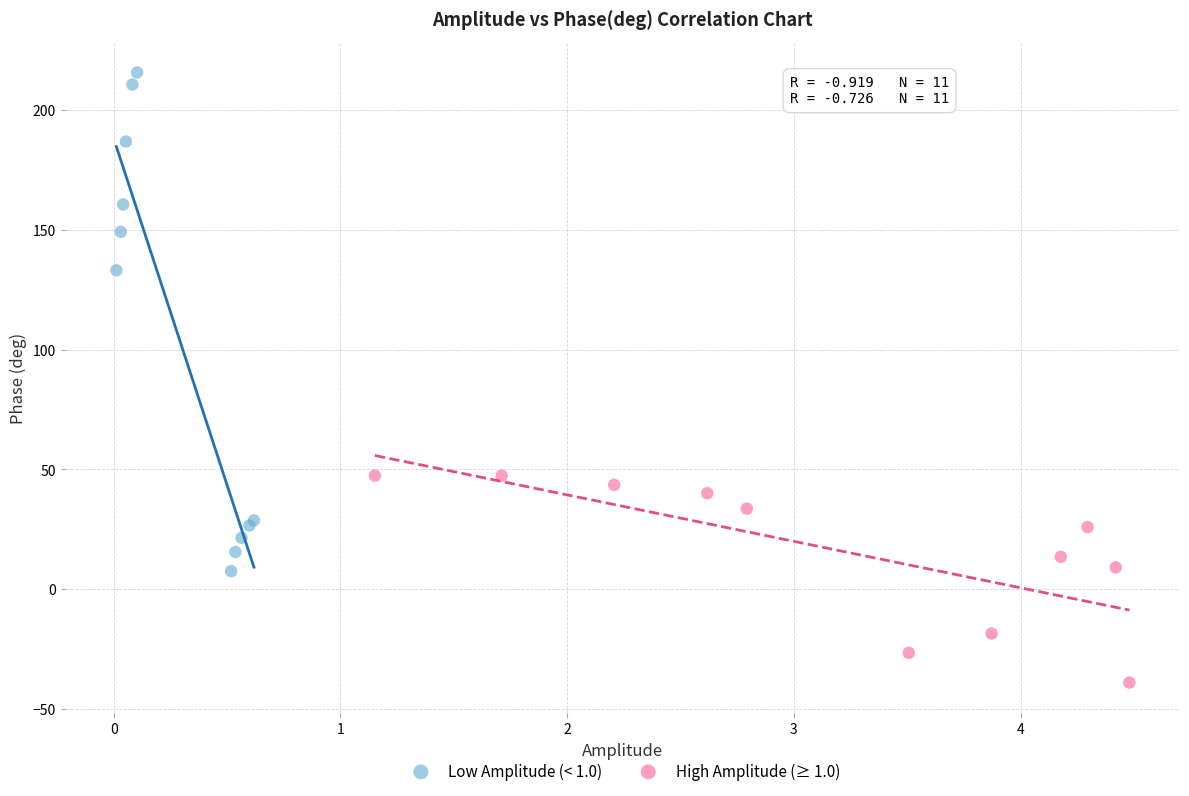

Which series contains the highest Y value?

Low Amplitude (< 1.0)